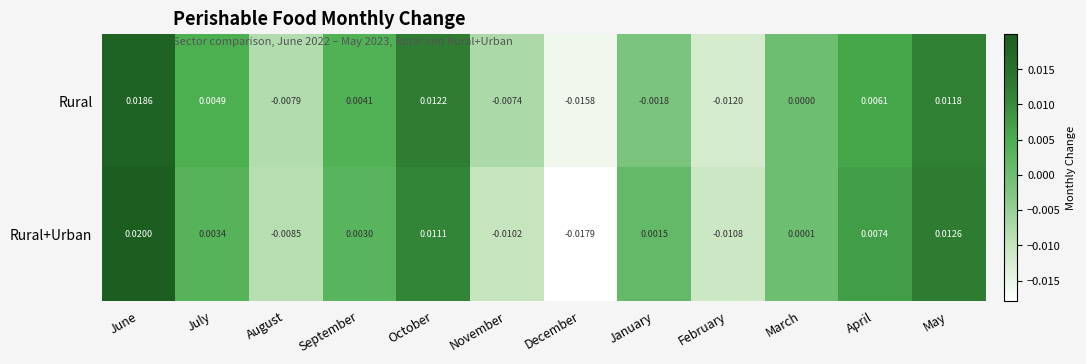

Which category has the lowest value across all series?

December